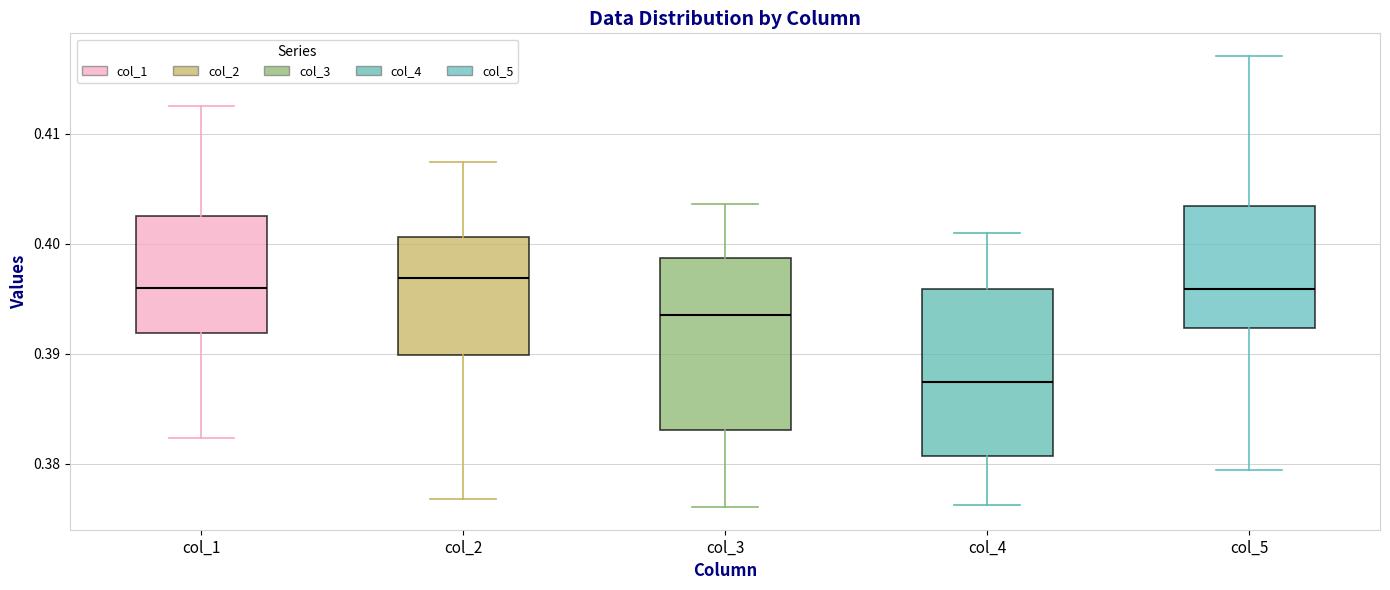

Where is the upper edge of the box for col_2 on the y-axis? The values are not printed on the chart, so give them approximately, as read against the axis.

0.401